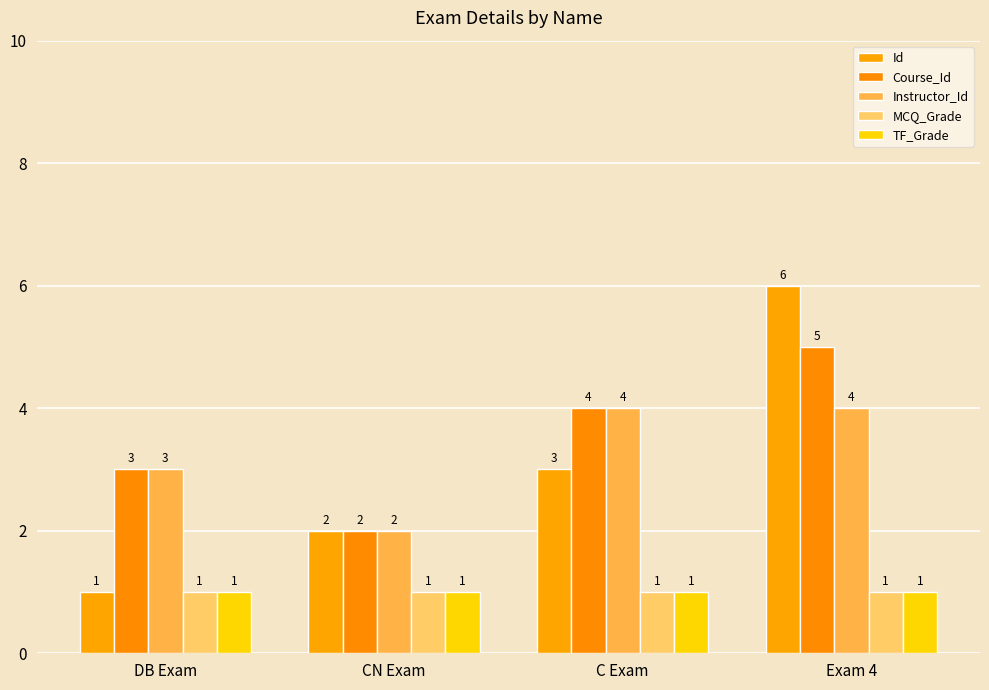

List the labels in order of Id value, smallest first.

DB Exam, CN Exam, C Exam, Exam 4